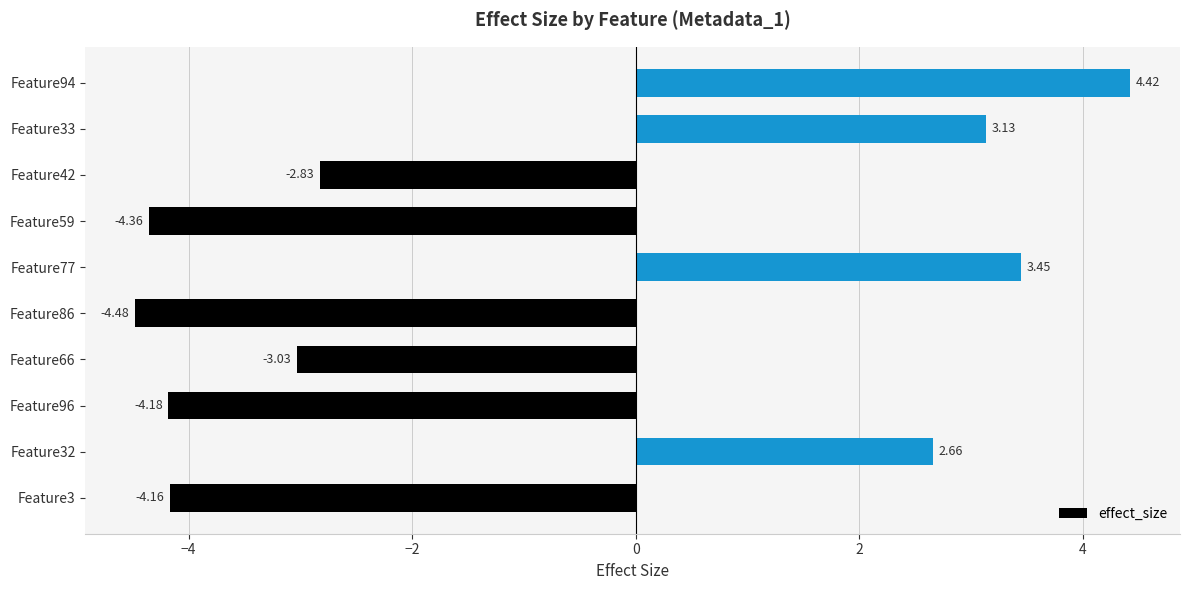

What is the difference between the values at Feature66 and Feature77?

6.5